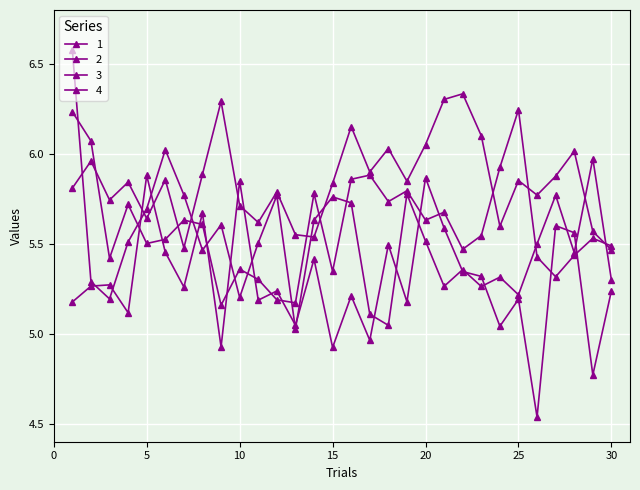

Which series ends up on top after the final intersection of 1 and 4?

4